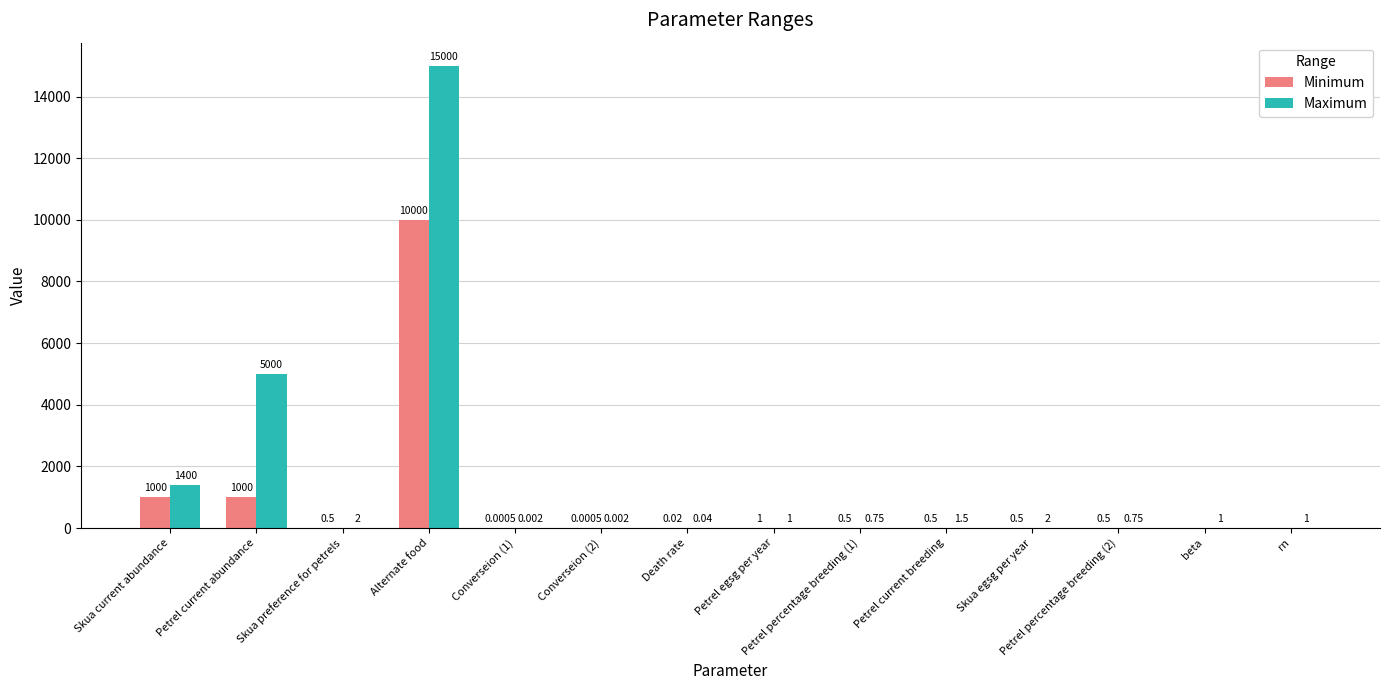

What is the maximum value shown in the chart?

15000.0